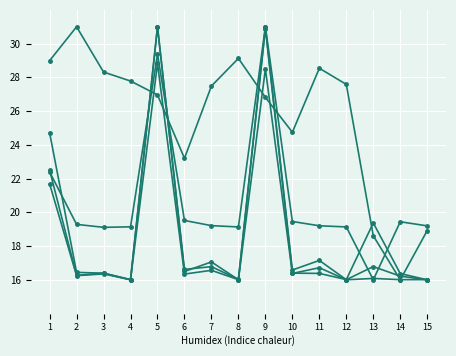

How many lines are shown in the chart?

5